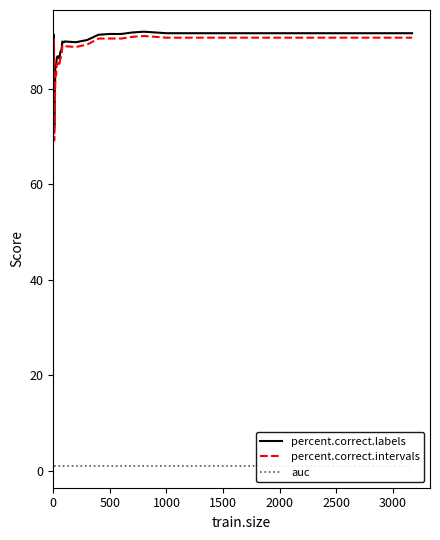

What is the lowest value of the percent.correct.intervals series?

69.2